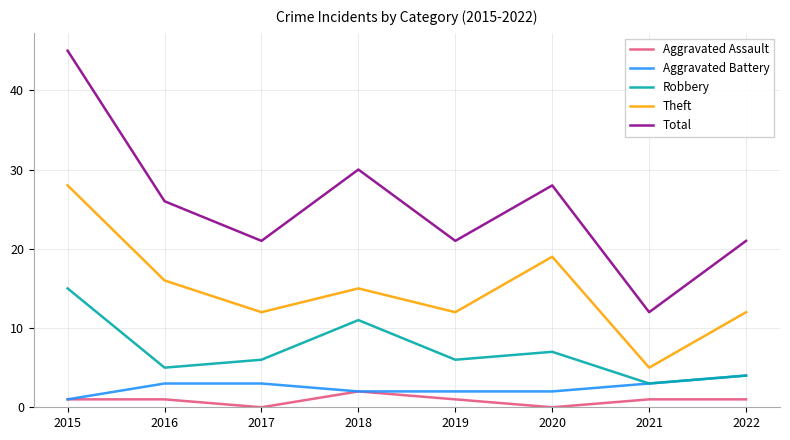

True or false: Total and Aggravated Battery intersect in this chart.

False